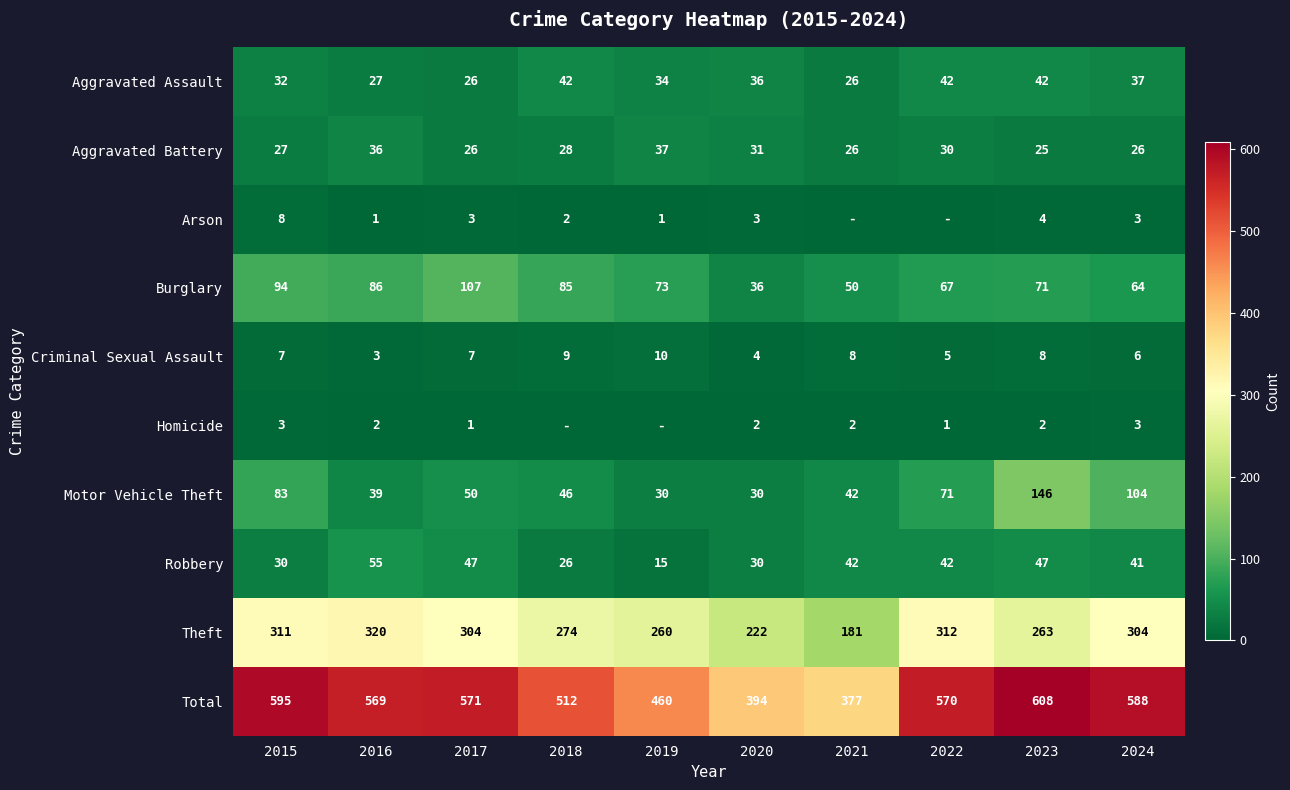

At 2023, list the series in order from smallest to largest.

Homicide, Arson, Criminal Sexual Assault, Aggravated Battery, Aggravated Assault, Robbery, Burglary, Motor Vehicle Theft, Theft, Total